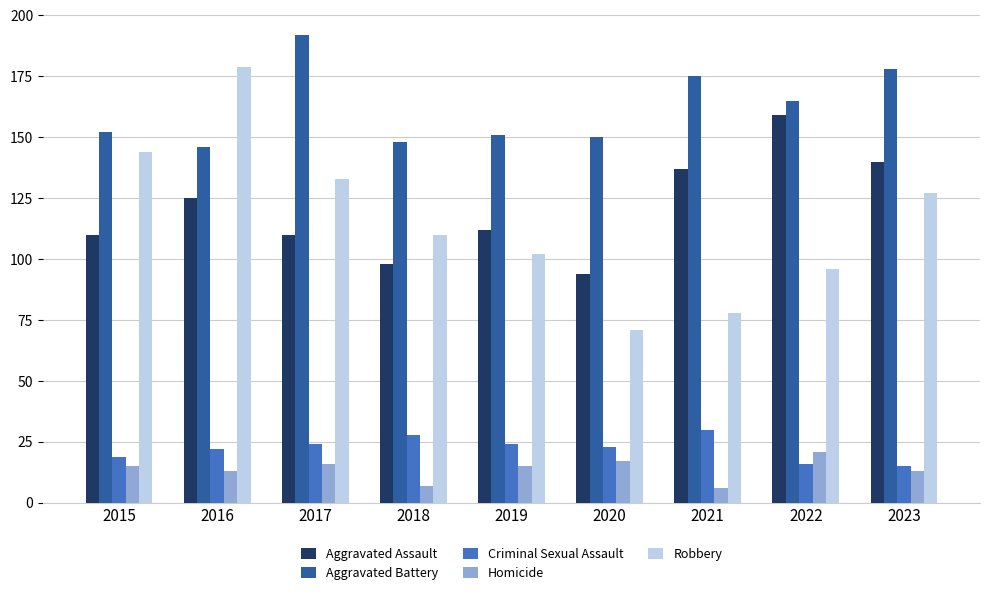

List the series in order of their peak value, lowest first.

Homicide, Criminal Sexual Assault, Aggravated Assault, Robbery, Aggravated Battery